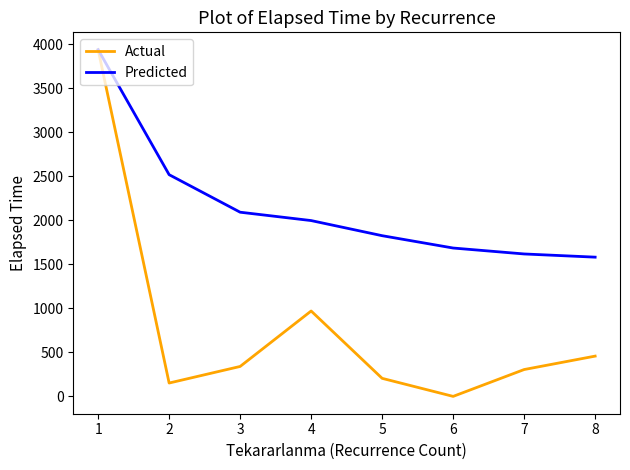

What is the maximum value for Actual?

3938.5